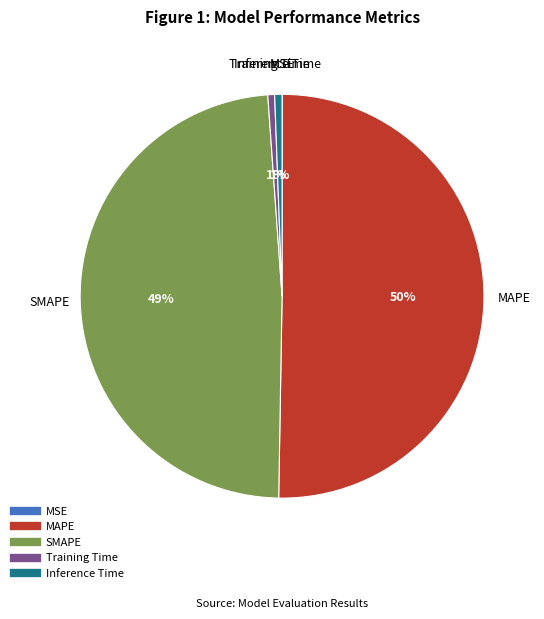

What is the ratio of the value at MAPE to the value at SMAPE?

1.0